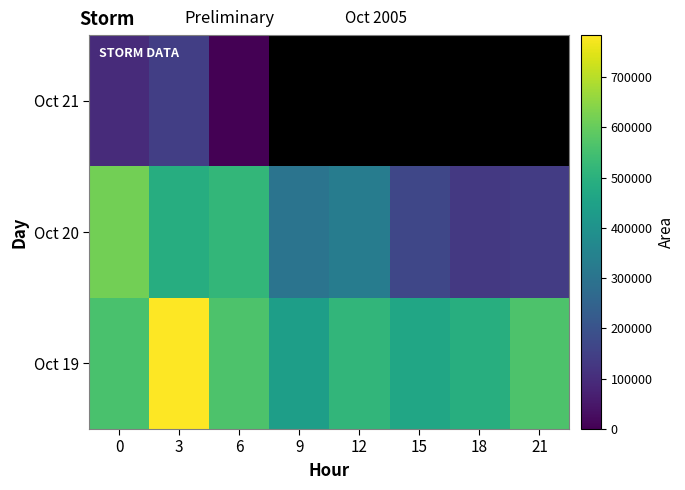

At which label is Oct 20 closest to 374375?

12